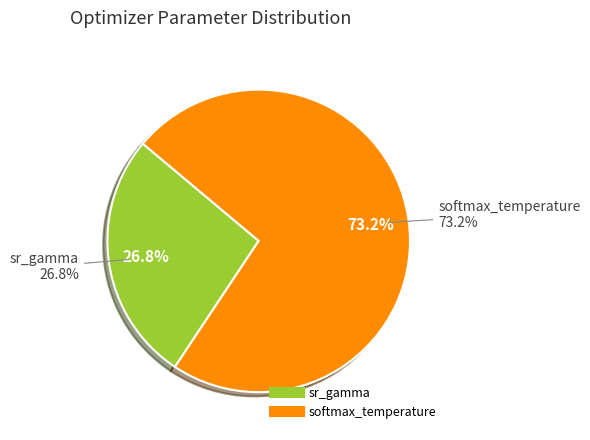

Which category has the biggest portion of the pie?

softmax_temperature